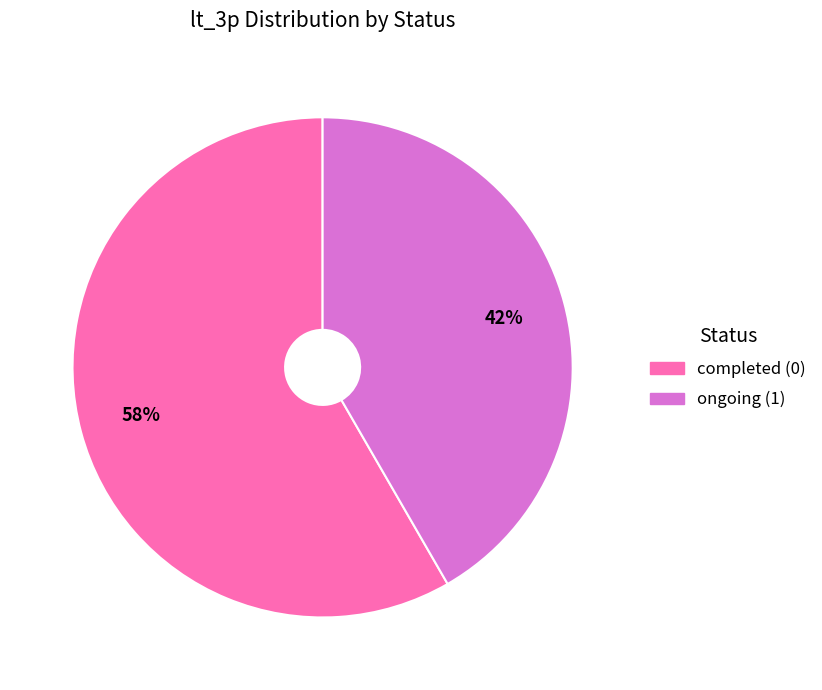

What percentage is the ongoing (1) slice, to the nearest percent?

42%